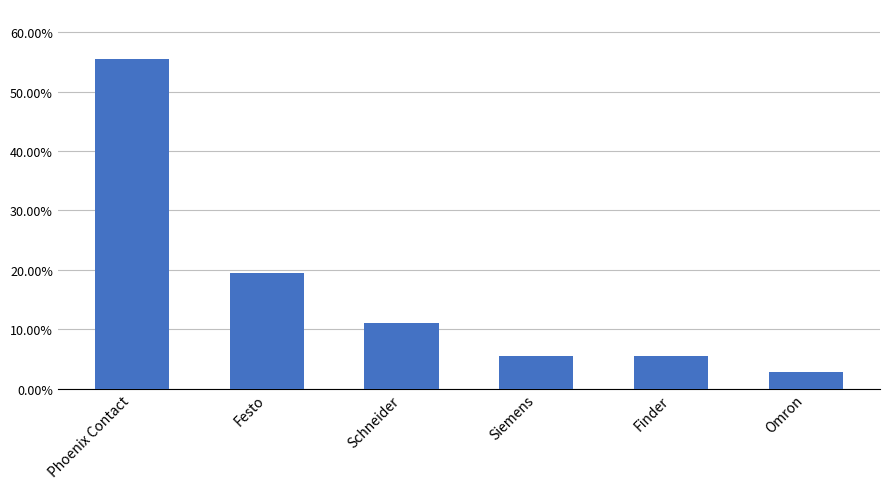

The chart shows a value of 0.1 at Schneider. True or false?

True